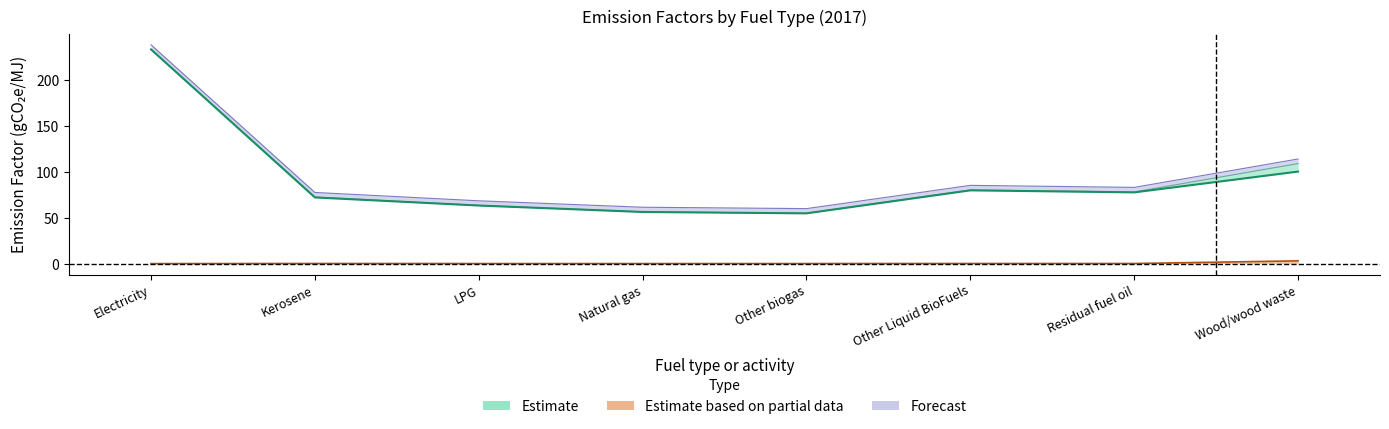

What is the label of the 6th point from the left?

Other Liquid BioFuels